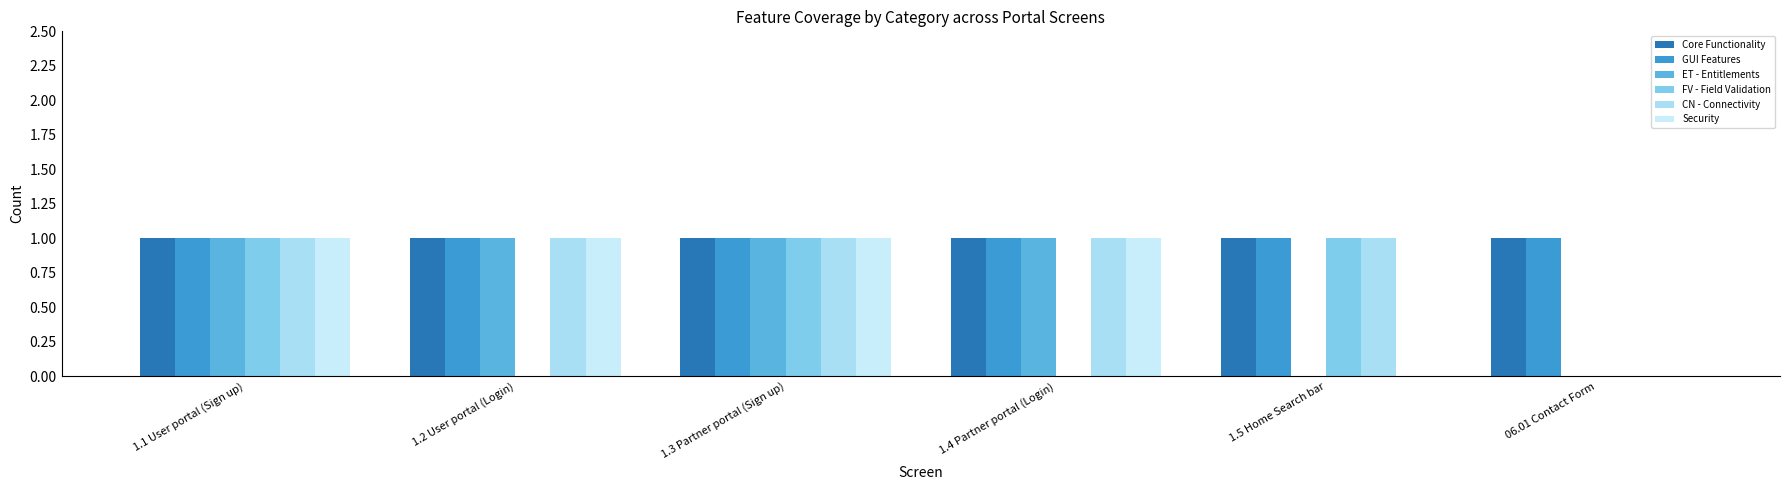

What is the label of the 3rd bar from the left?

1.3 Partner portal (Sign up)